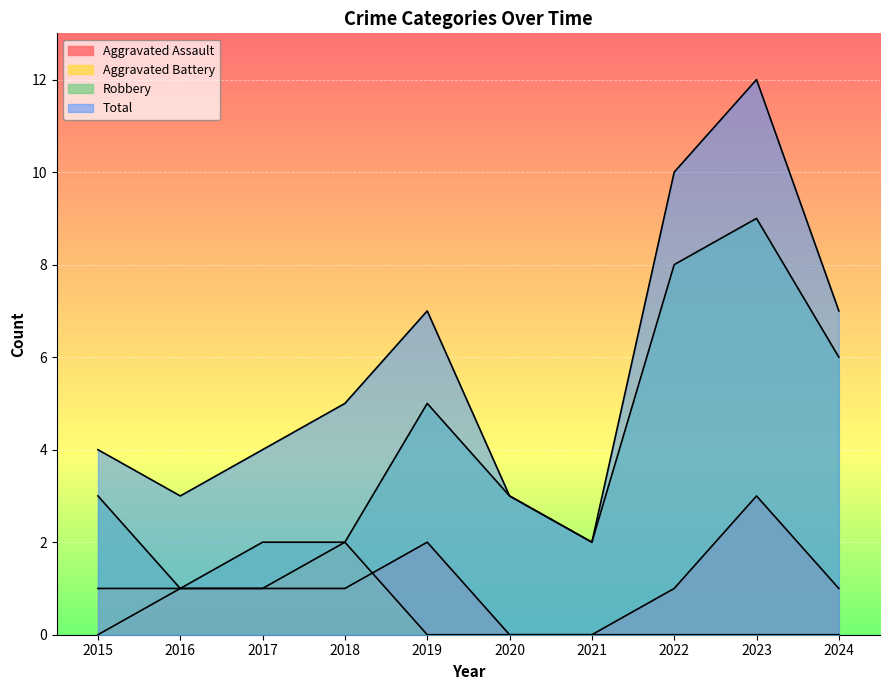

Reading left to right, transcribe all the data shown in this chart.

Aggravated Assault: 2015=0	2016=1	2017=1	2018=1	2019=2	2020=0	2021=0	2022=1	2023=3	2024=1
Aggravated Battery: 2015=1	2016=1	2017=1	2018=2	2019=0	2020=0	2021=0	2022=0	2023=0	2024=0
Robbery: 2015=3	2016=1	2017=2	2018=2	2019=5	2020=3	2021=2	2022=8	2023=9	2024=6
Total: 2015=4	2016=3	2017=4	2018=5	2019=7	2020=3	2021=2	2022=10	2023=12	2024=7